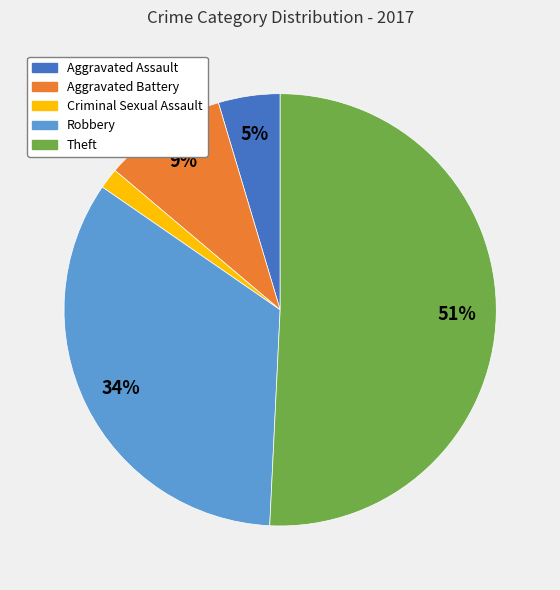

Does Theft account for over 50% of the chart?

Yes